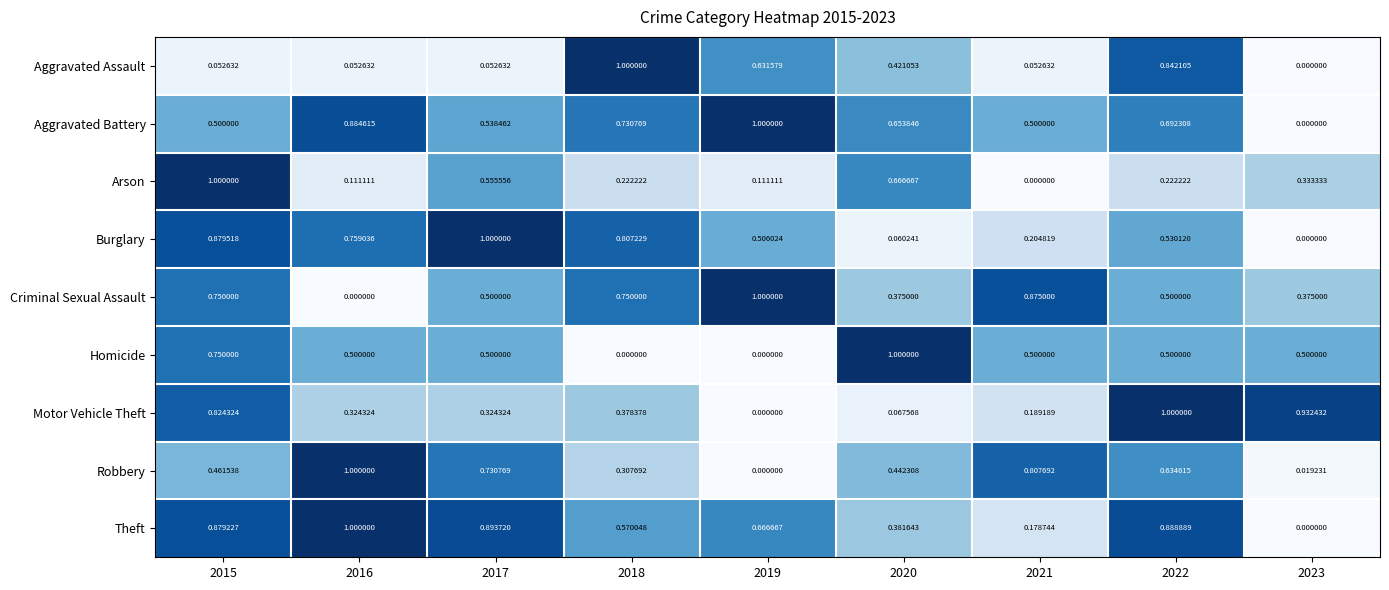

Is the value of Theft at 2021 greater than the value of Aggravated Assault at 2015?

Yes